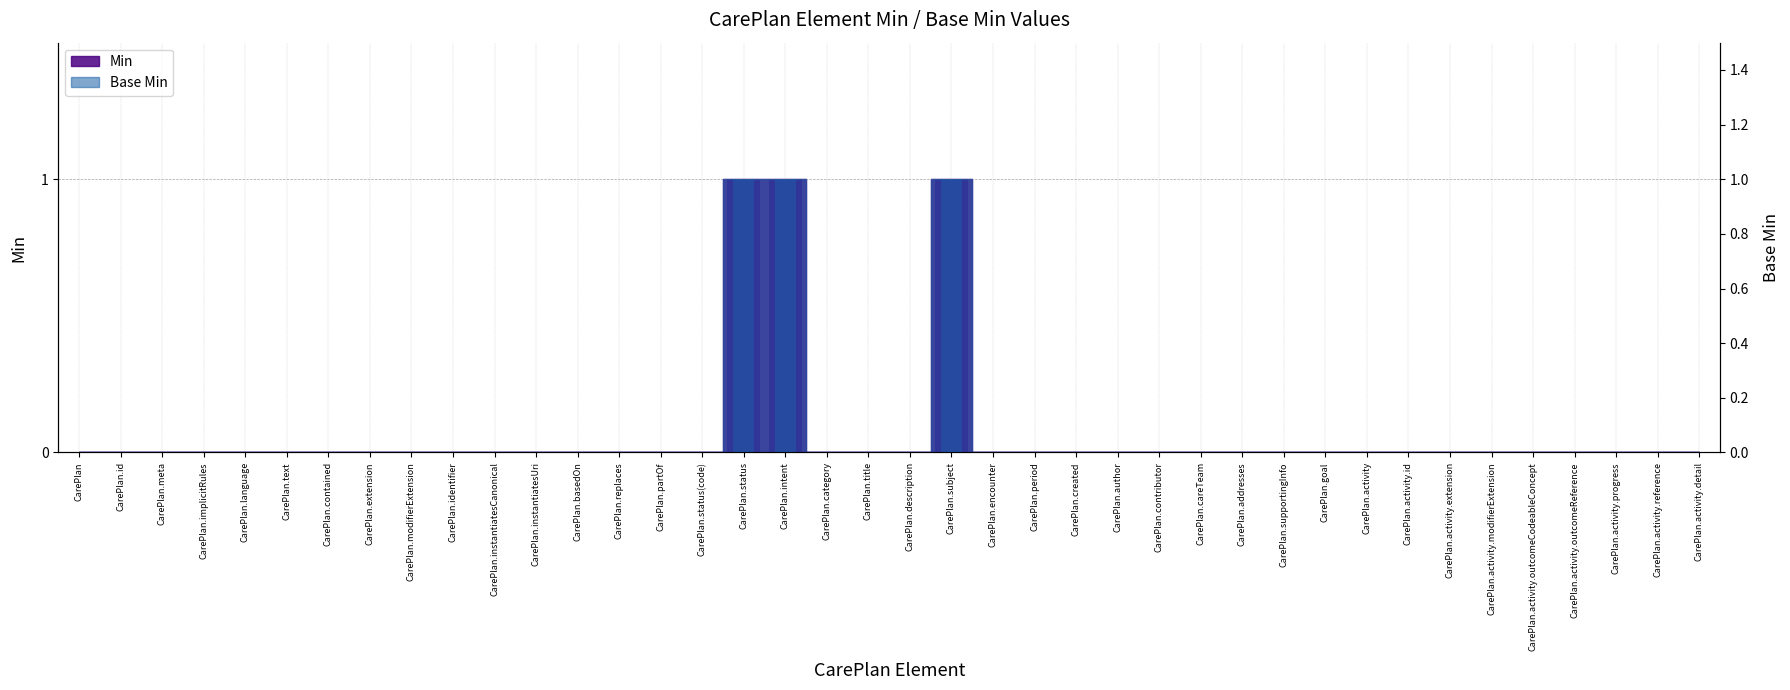

Is it true that Base Min equals 0 at CarePlan.period?

True